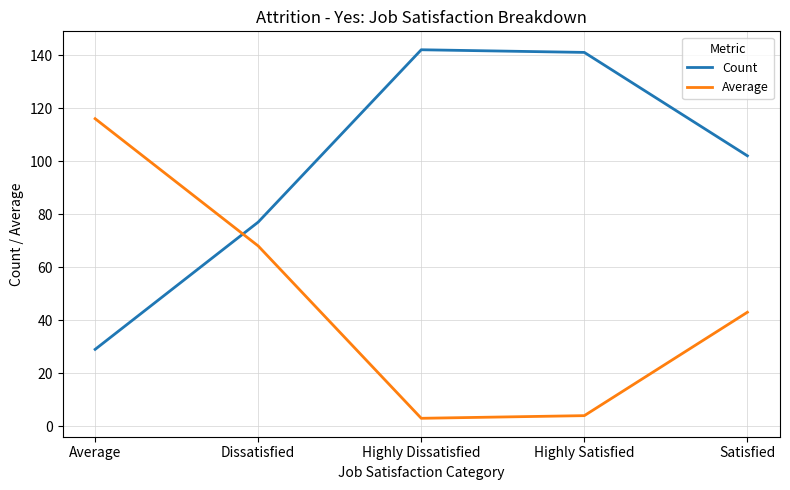

The value of Average at Satisfied is 61. True or false?

False